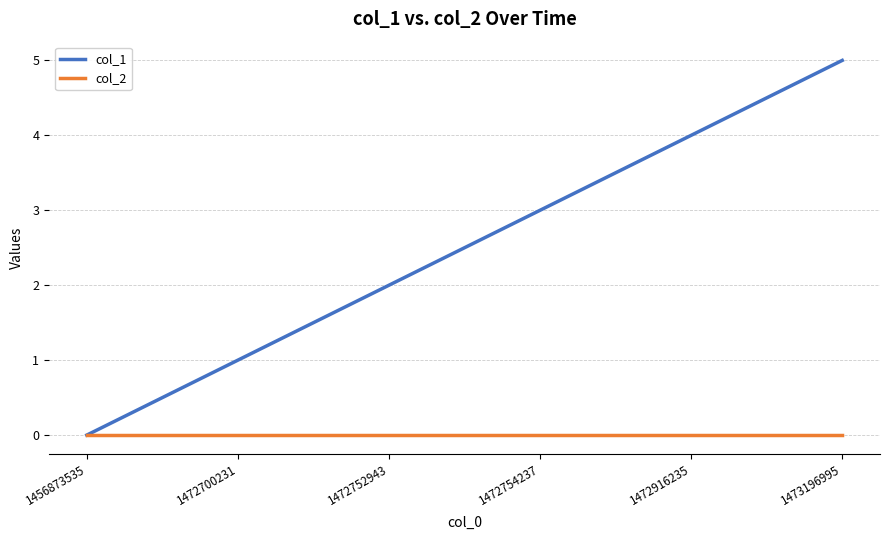

True or false: col_2 has a value of 0 at 1472700231.

True